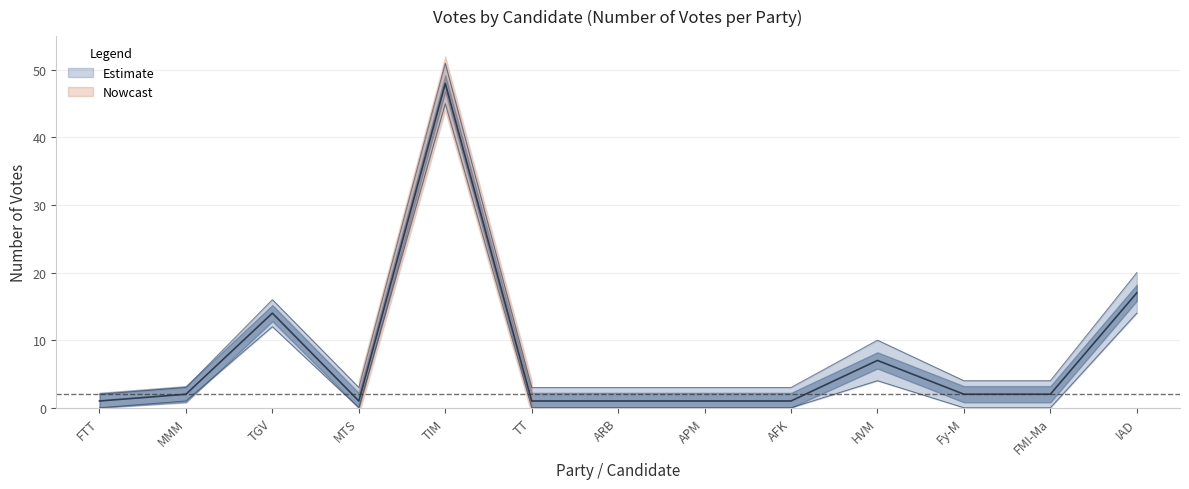

List the labels in order of value, largest first.

TIM, IAD, TGV, HVM, MMM, Fy-M, FMI-Ma, FTT, MTS, TT, ARB, APM, AFK